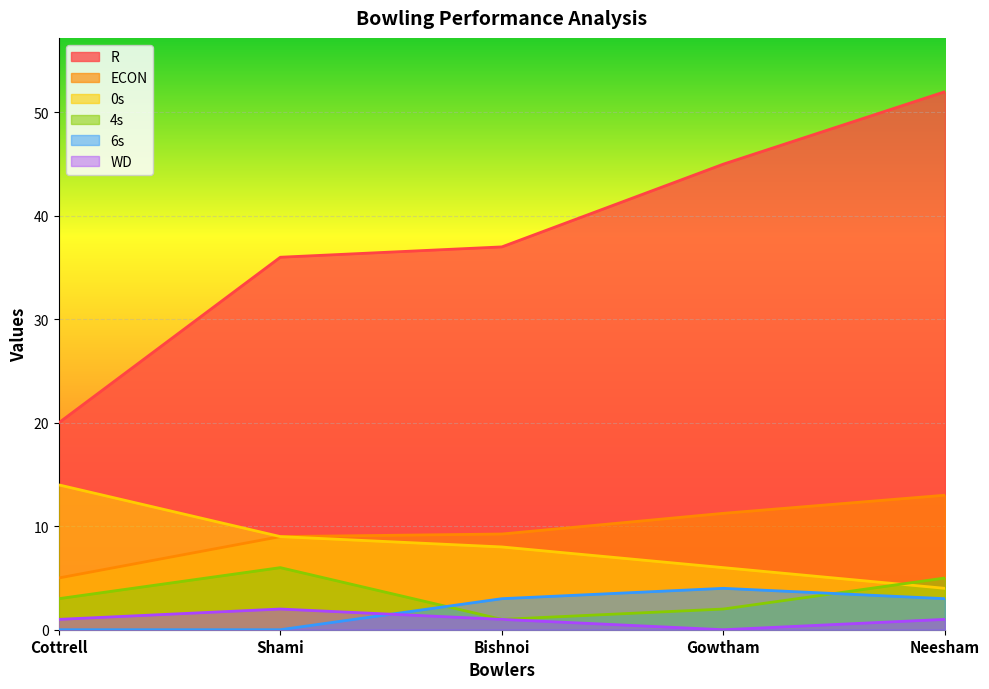

How many values in the 6s series are below 3?

2